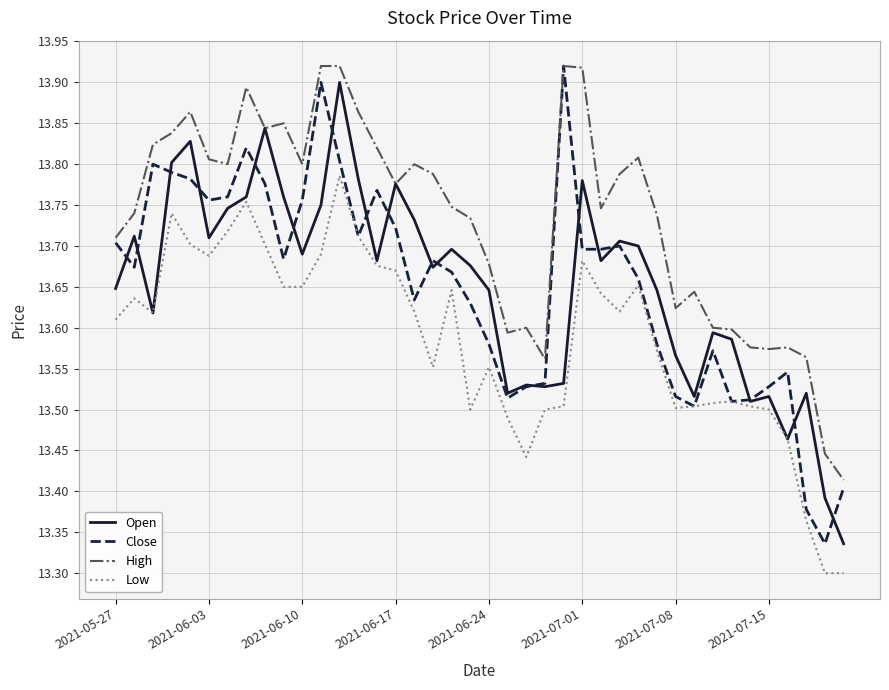

Which series has the largest total across all categories?

High